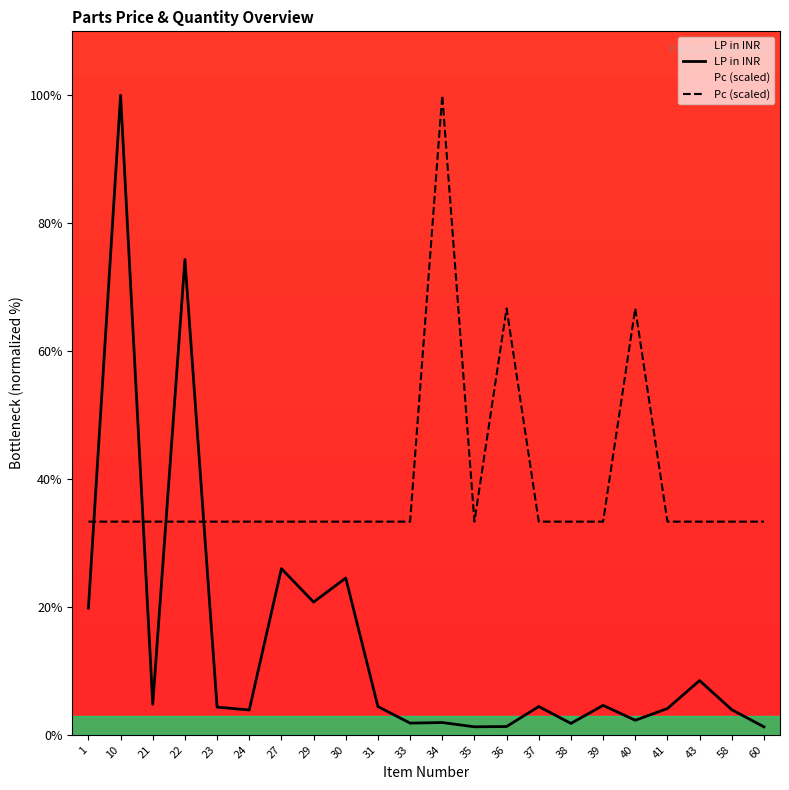

True or false: LP in INR and Pc (scaled) intersect in this chart.

True